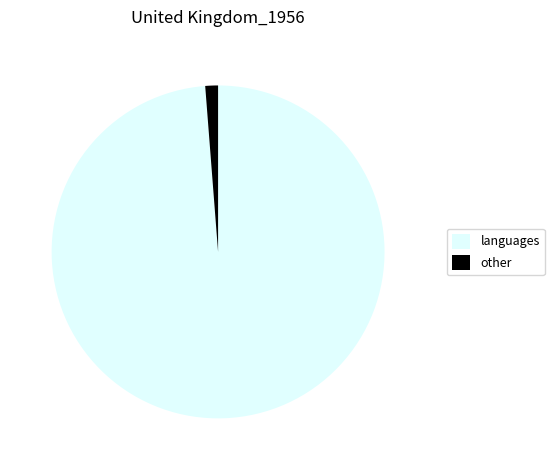

Which category accounts for the majority?

languages